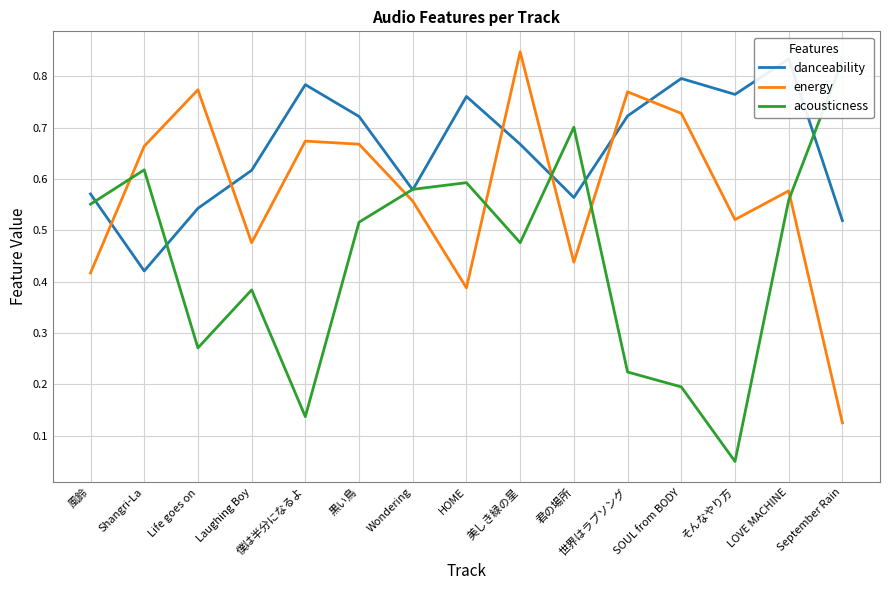

What is the maximum value shown in the chart?

0.8